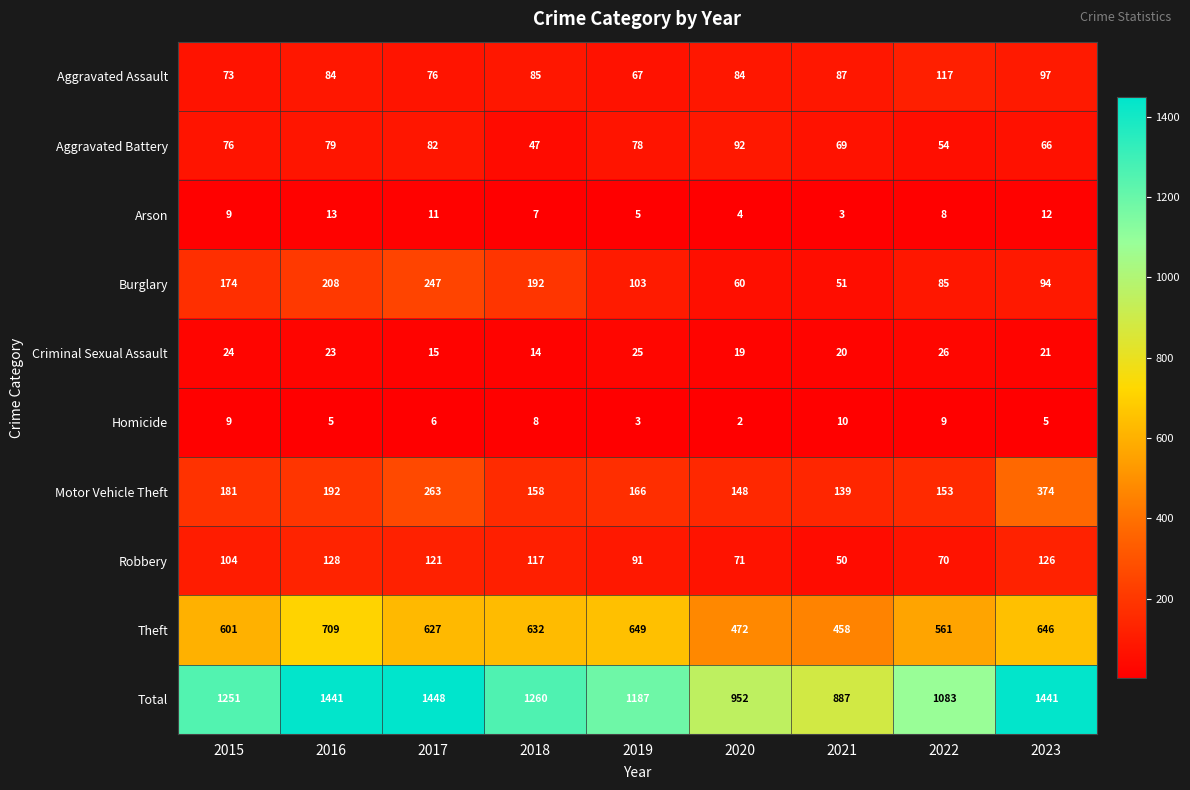

What is the total value across all series at 2017?

2896